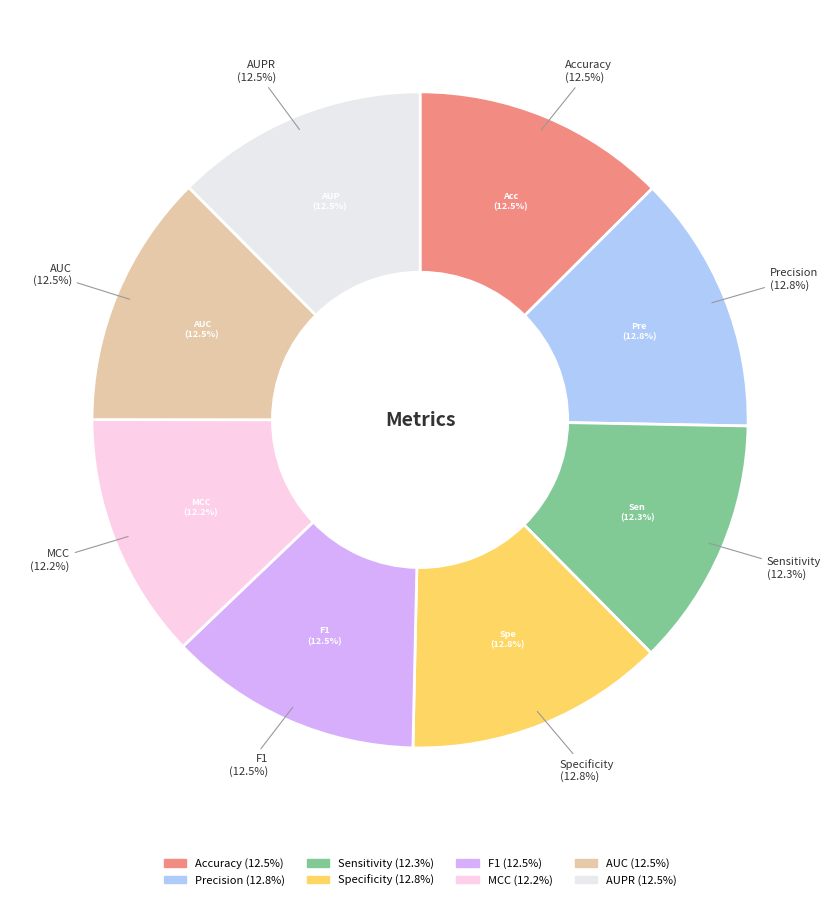

Which has a higher value, MCC or Specificity?

Specificity